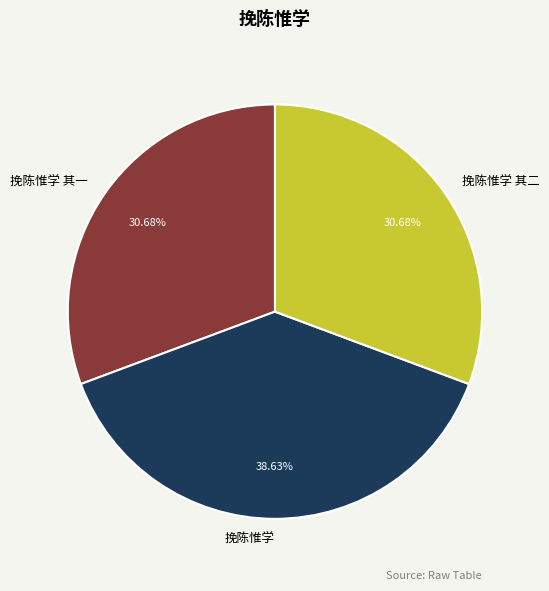

Is 挽陈惟学 其二 the majority of the pie?

No